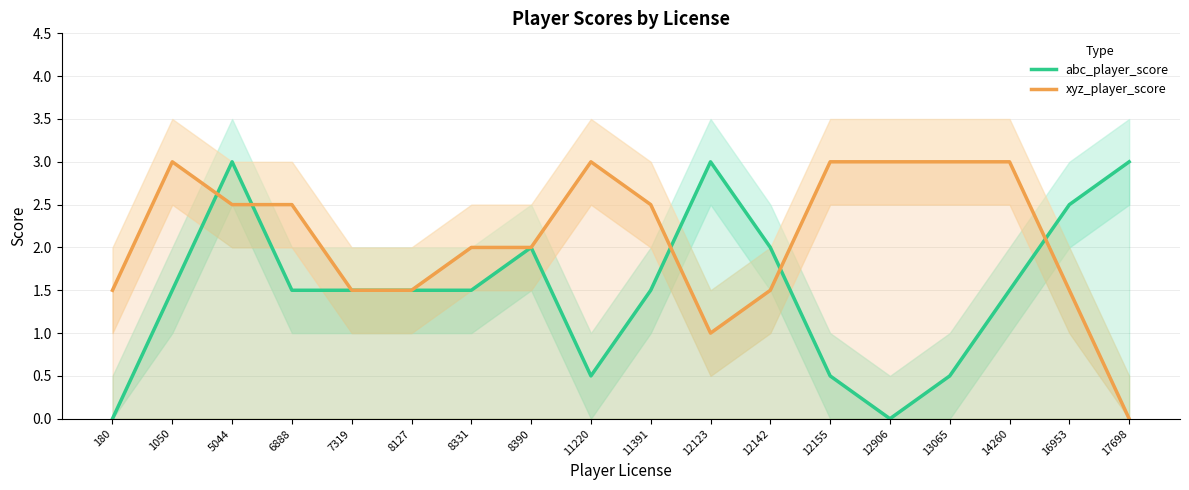

What is the difference between the second highest and second lowest values in the abc_player_score series?

3.0